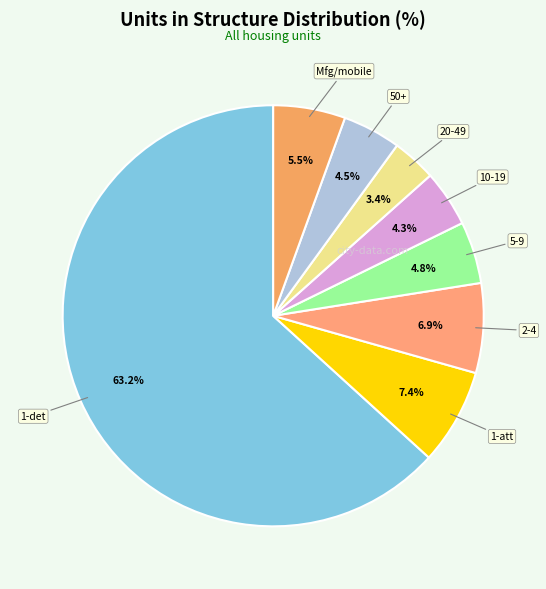

How many slices are in this pie chart?

8